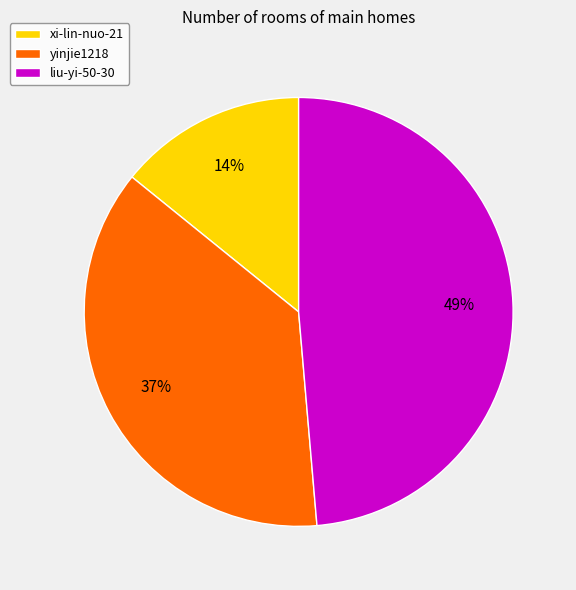

Is yinjie1218 the majority of the pie?

No